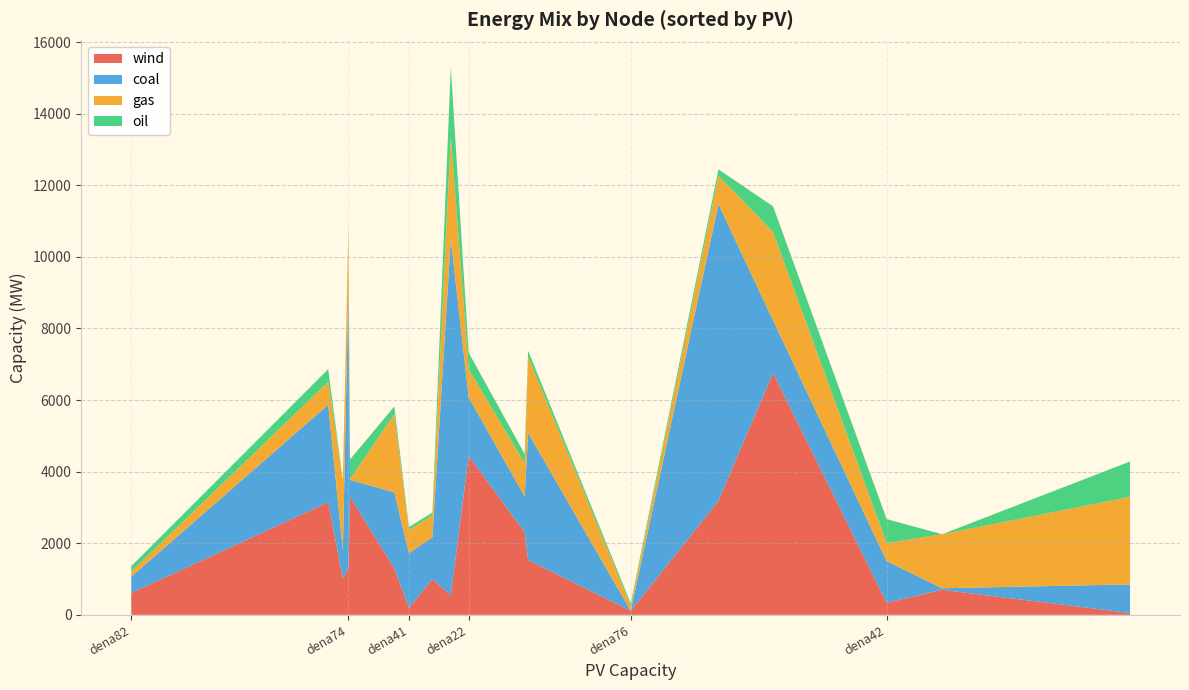

What is the maximum value for wind?

6757